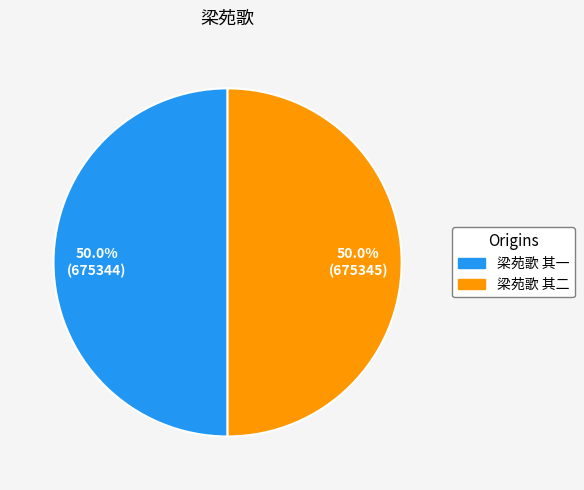

Approximately how many times larger is the value at 梁苑歌 其一 compared to 梁苑歌 其二?

1.0